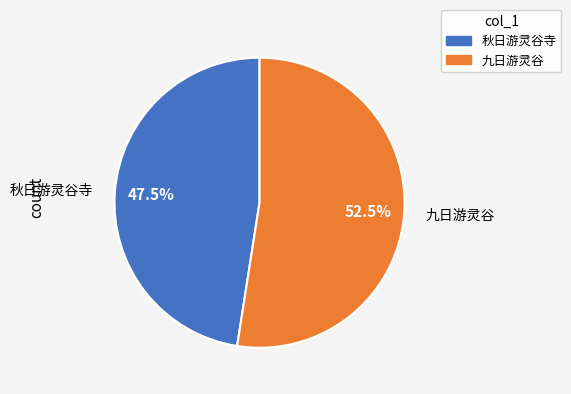

Between 九日游灵谷 and 秋日游灵谷寺, which is larger?

九日游灵谷